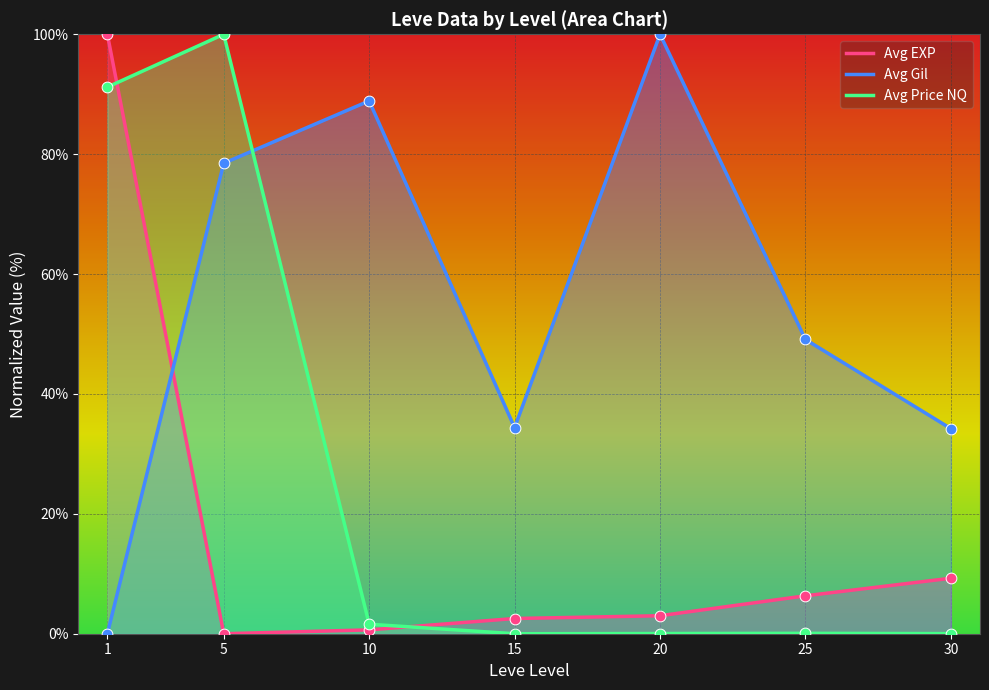

What is the total value across all series at 15?

36.9